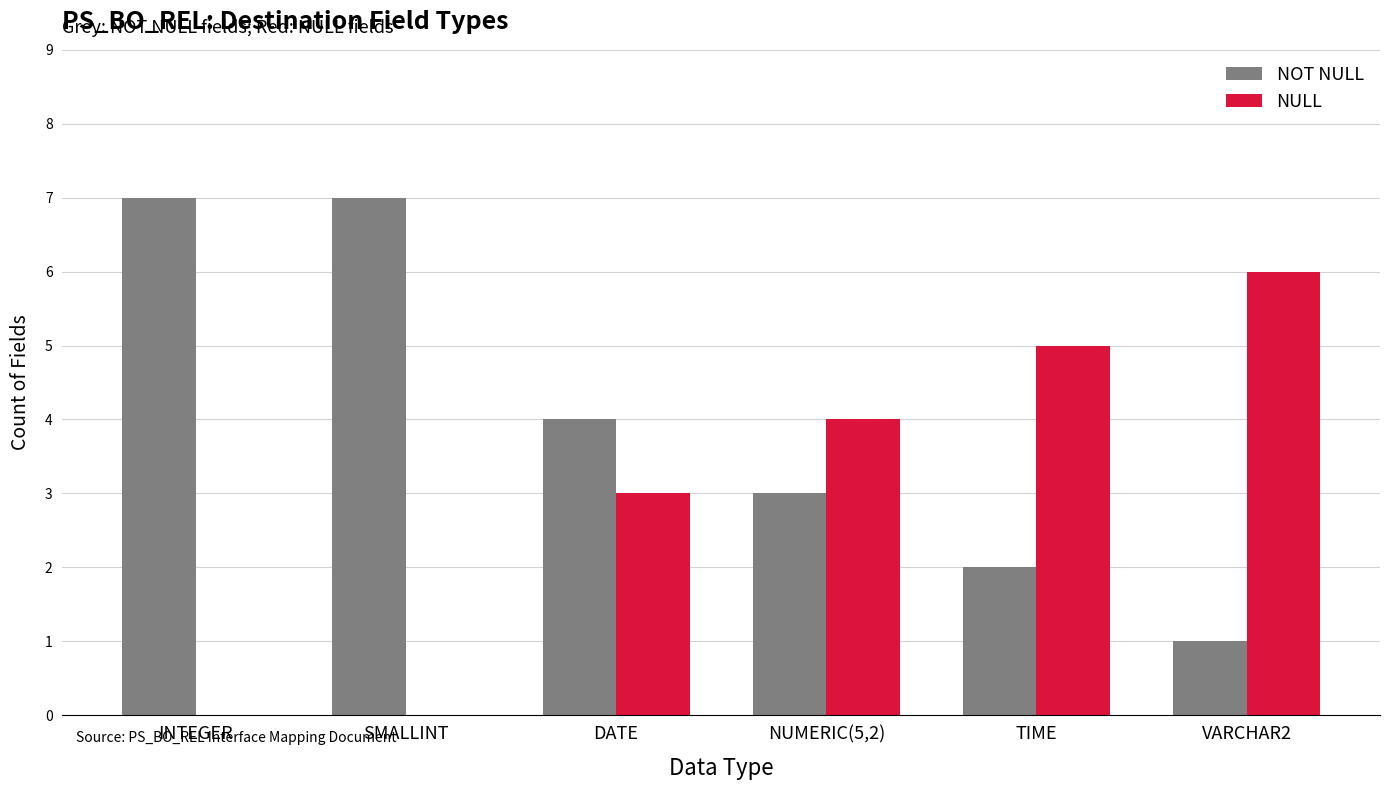

What value does the NULL series have at NUMERIC(5,2)?

4